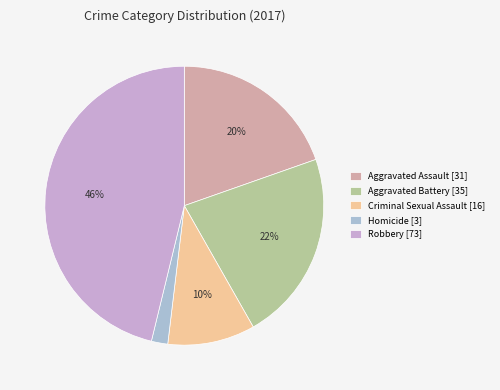

The Criminal Sexual Assault slice represents 10% of the pie. True or false?

True